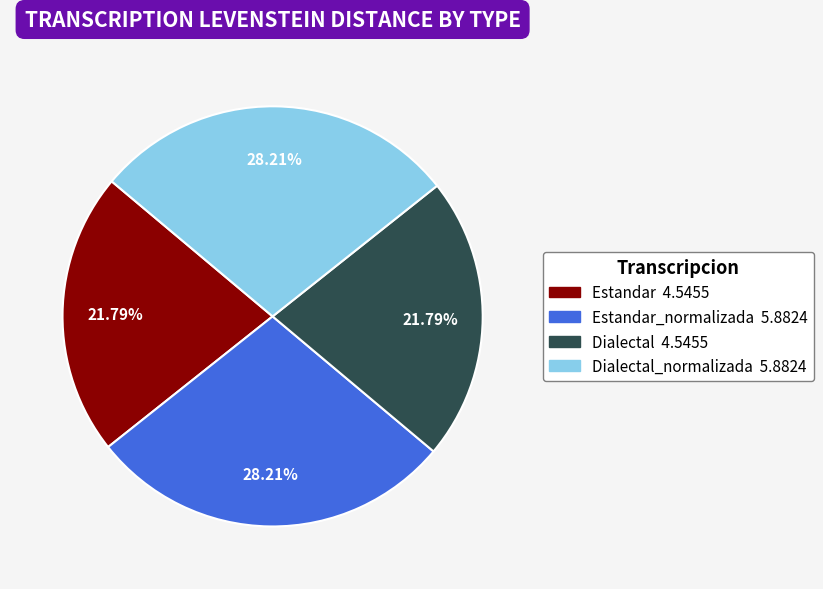

Is there a majority slice in this chart?

No